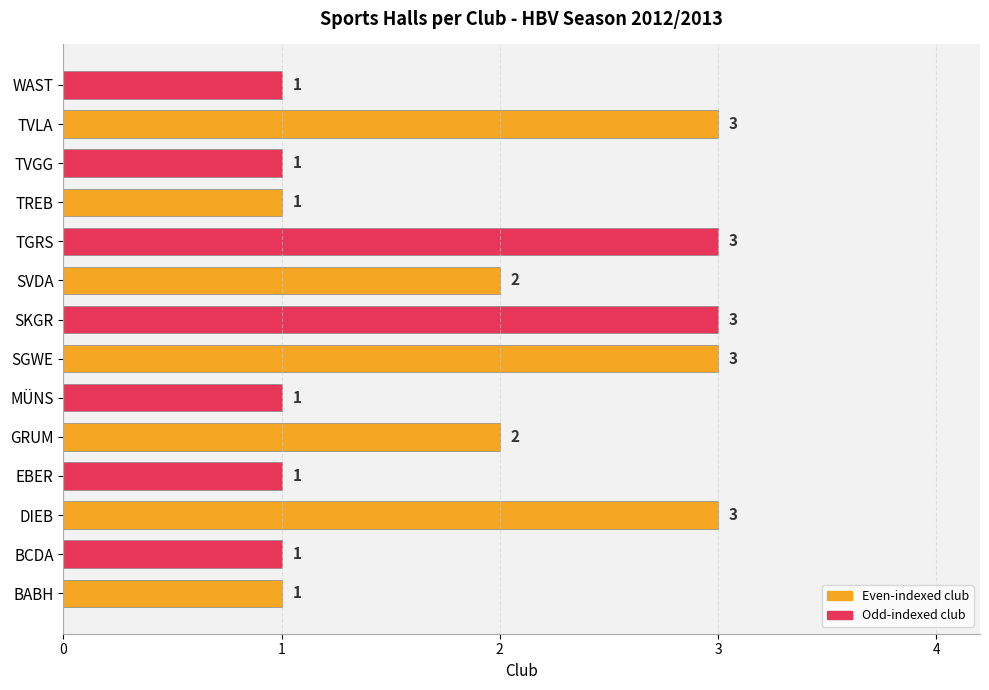

What is the difference between the second highest and minimum values?

2